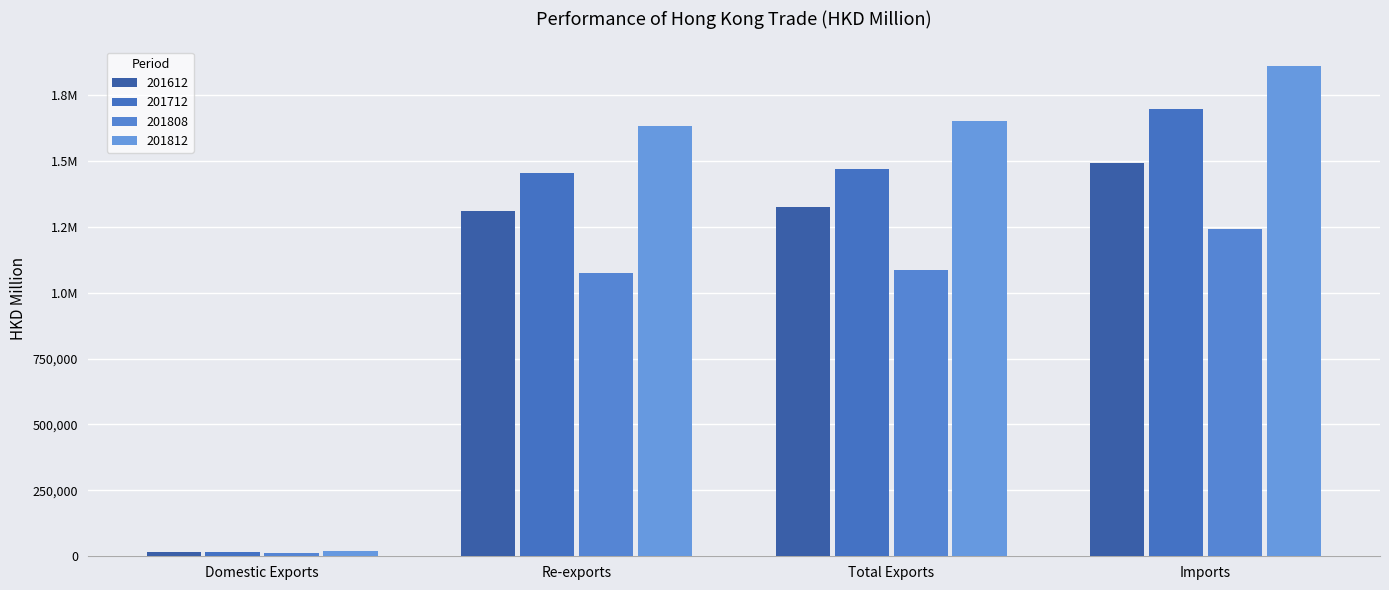

What is the difference between the maximum and minimum values in the 201612 series?

1475703.5